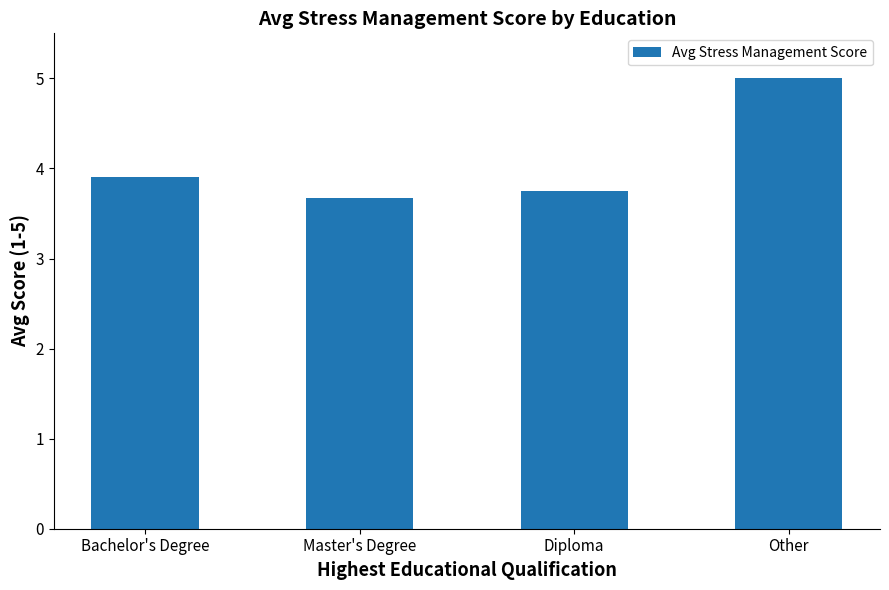

List the labels in order of value, largest first.

Other, Bachelor's Degree, Diploma, Master's Degree